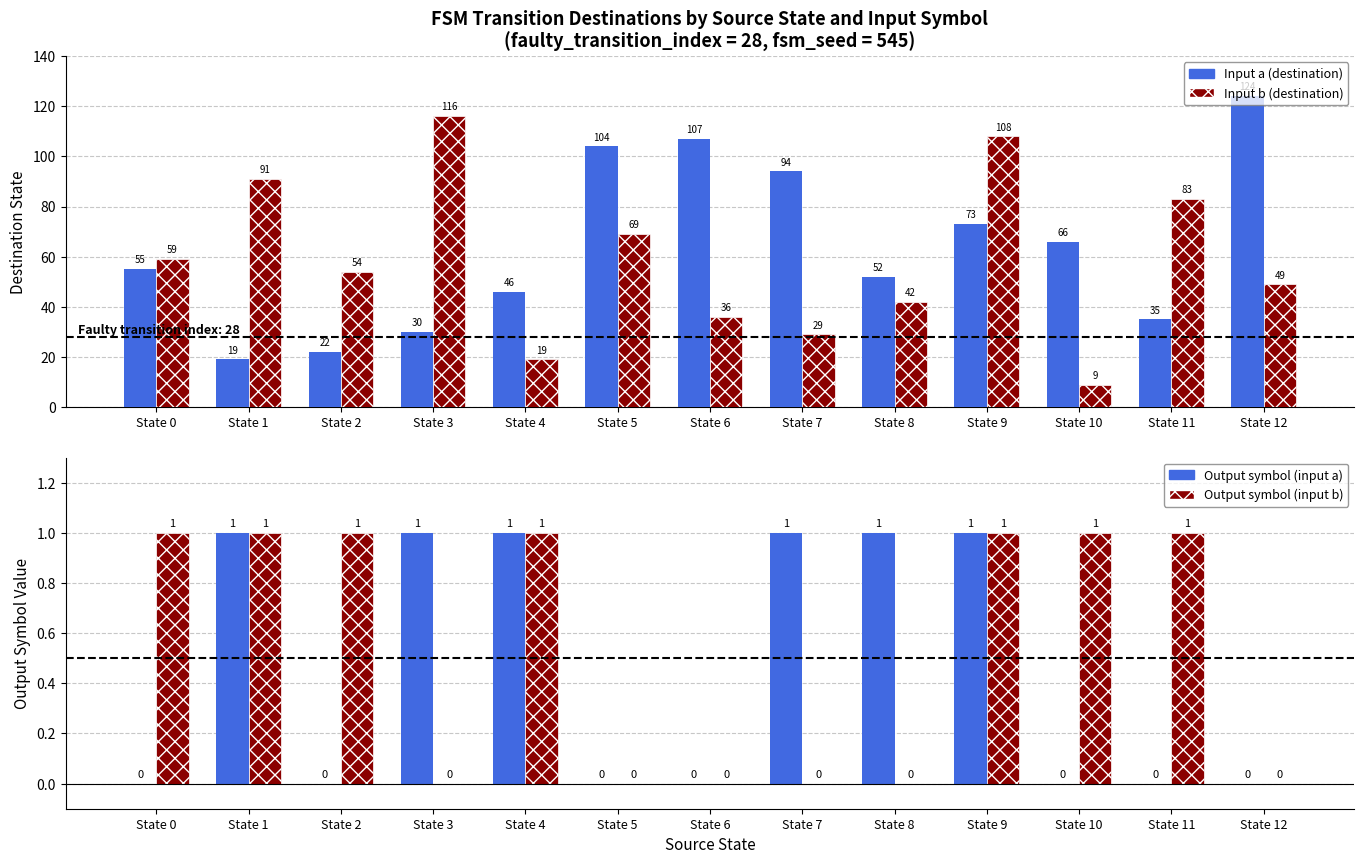

Is it true that Input b (destination) equals 39 at State 7?

False